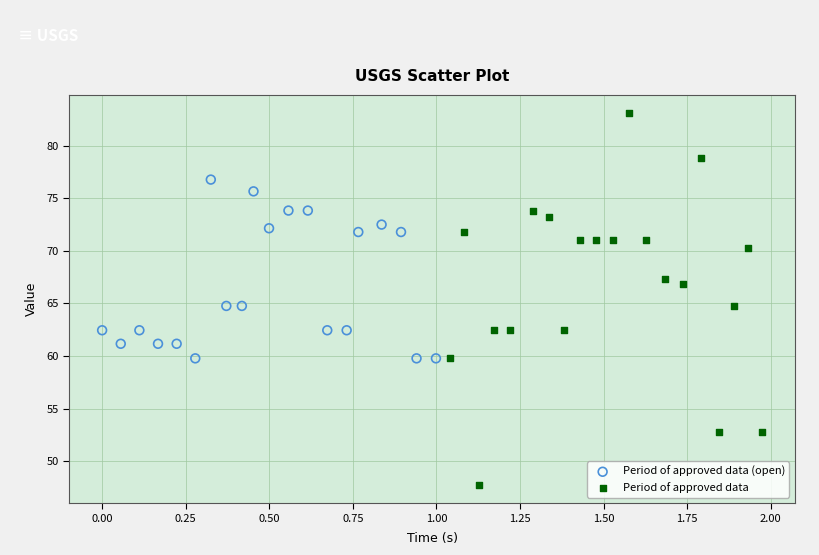

Which series has the widest spread of Y values?

Period of approved data